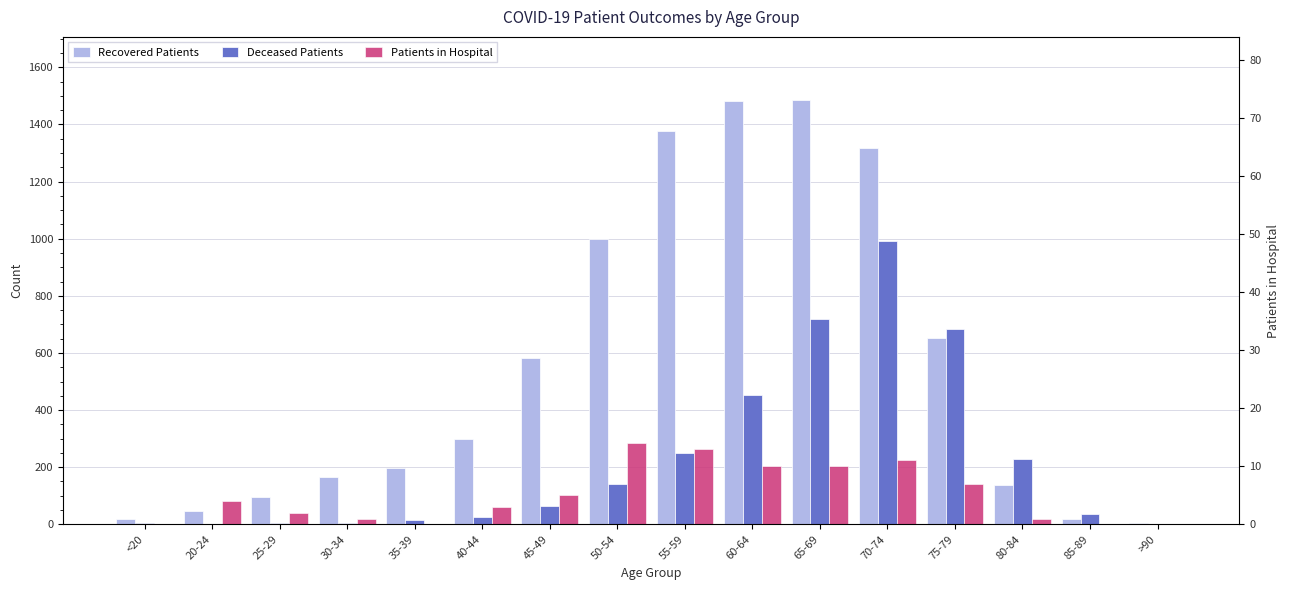

What is the average value of the Patients in Hospital series?

5